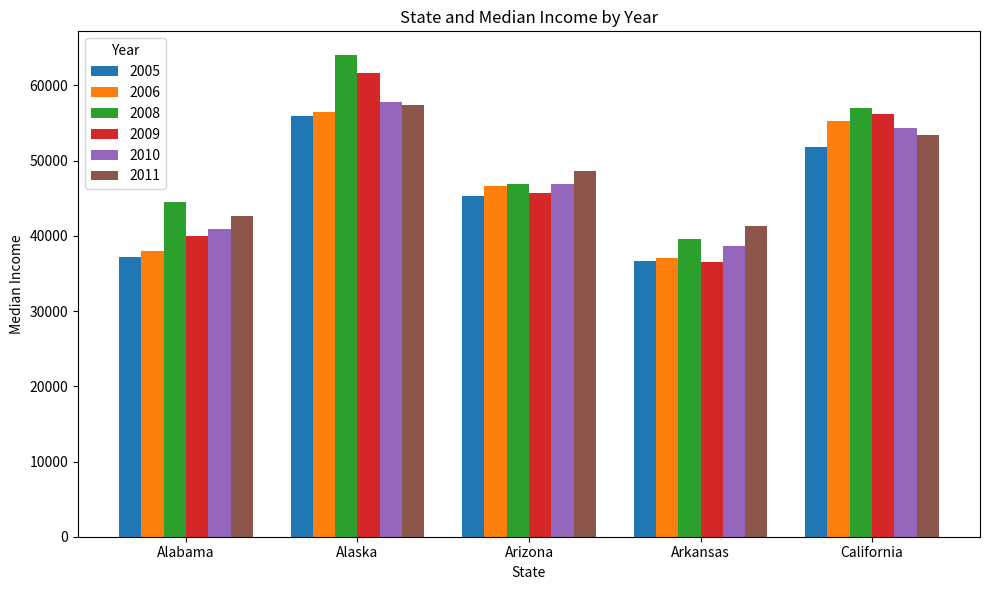

What is the total value across all series at Alabama?

243081